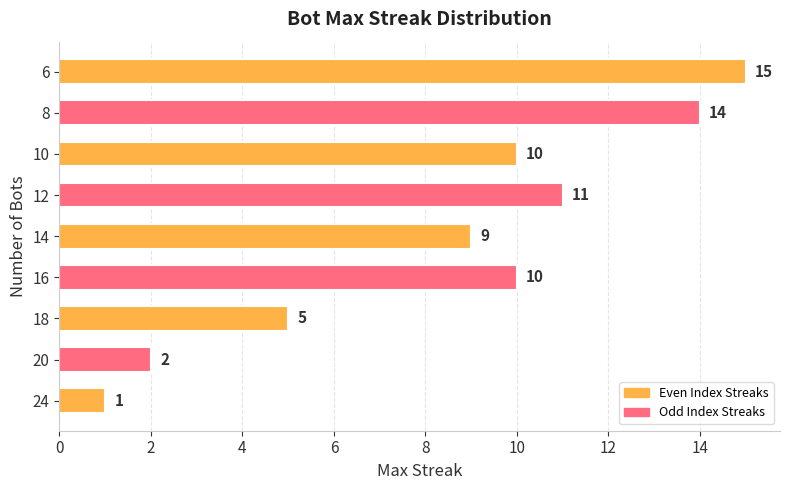

The chart shows a value of 25 at 16. True or false?

False